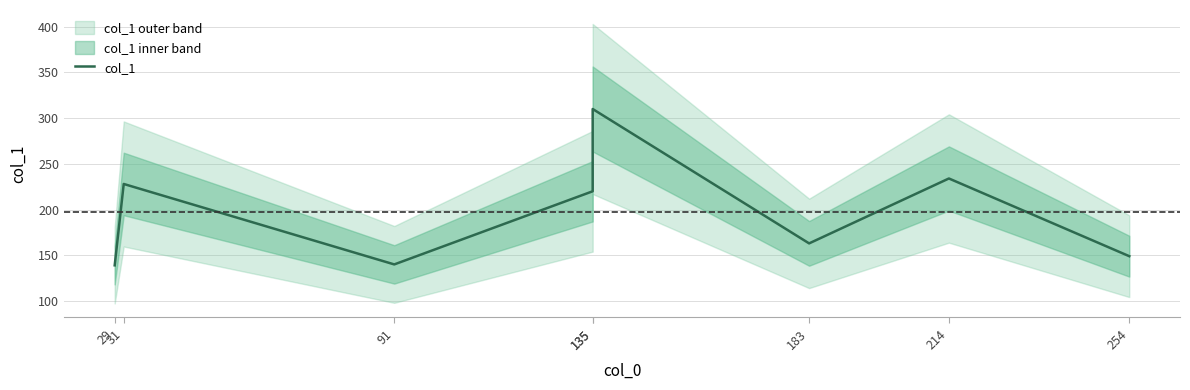

Which has a higher value, 91 or 183?

183